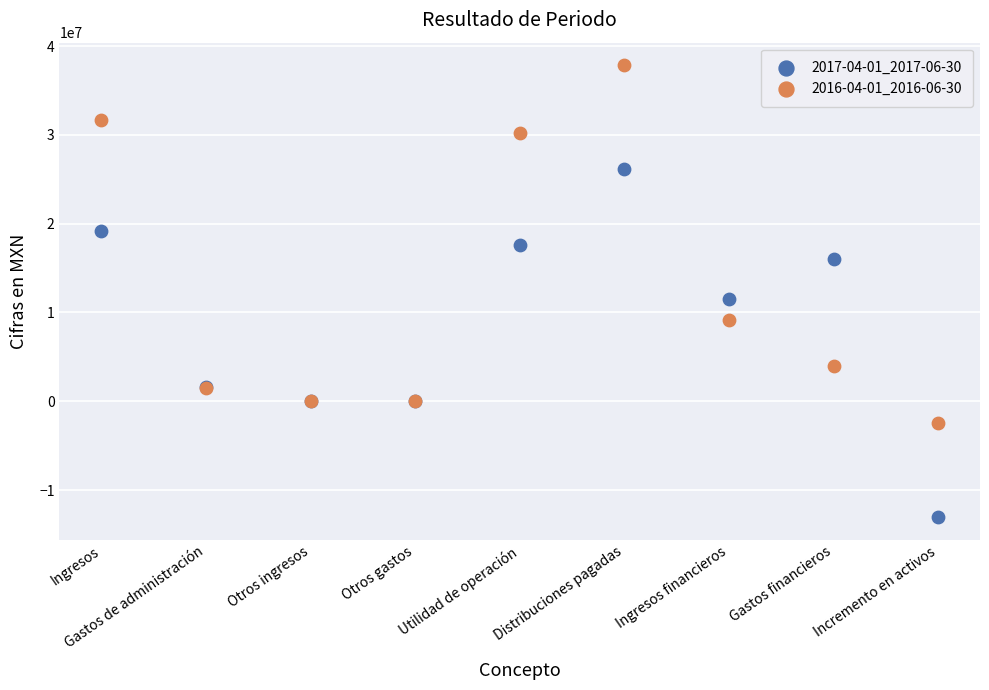

What are all the series names shown in the legend?

2017-04-01_2017-06-30, 2016-04-01_2016-06-30